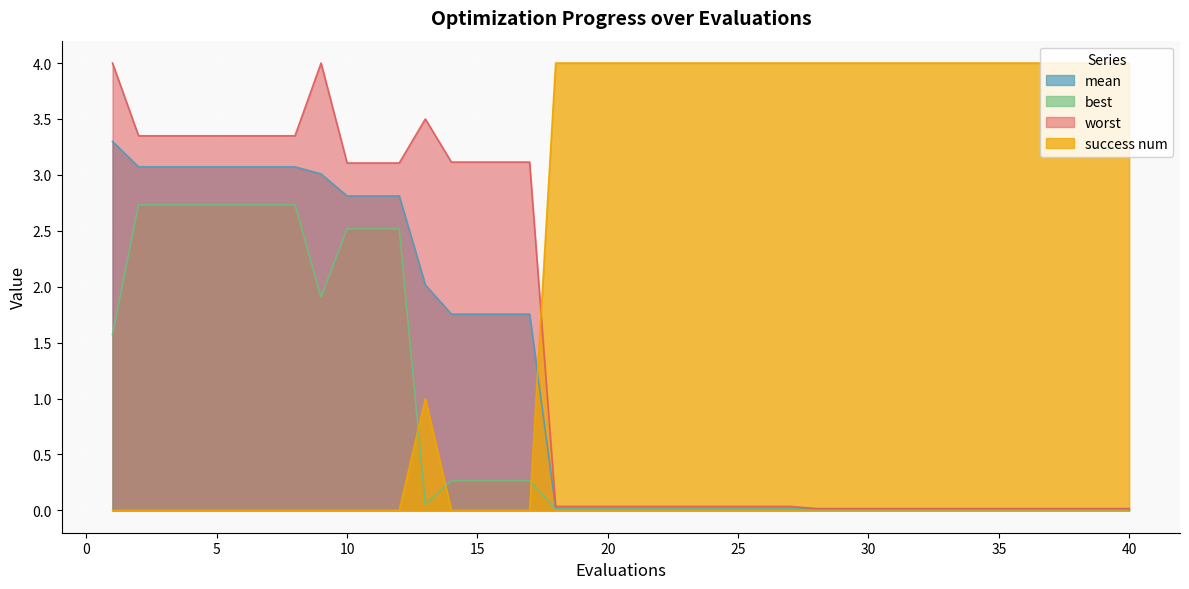

What is the value of the success num point at the 32nd from the left?

4.0